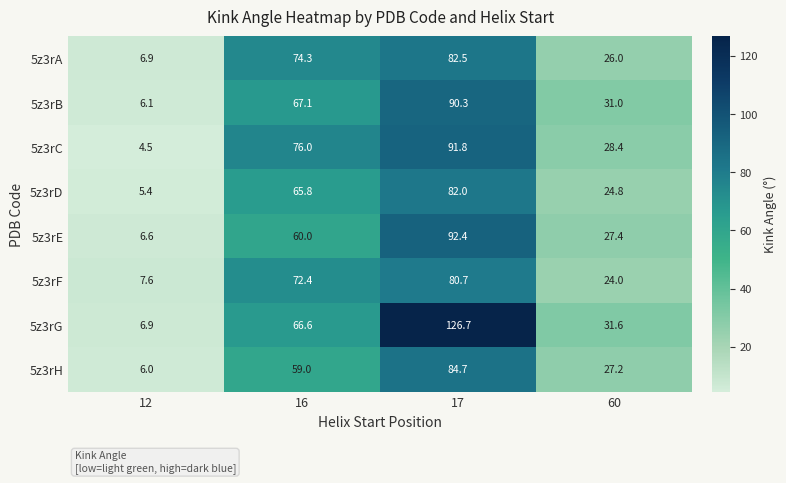

What is the difference between the highest and lowest values at 60?

7.6